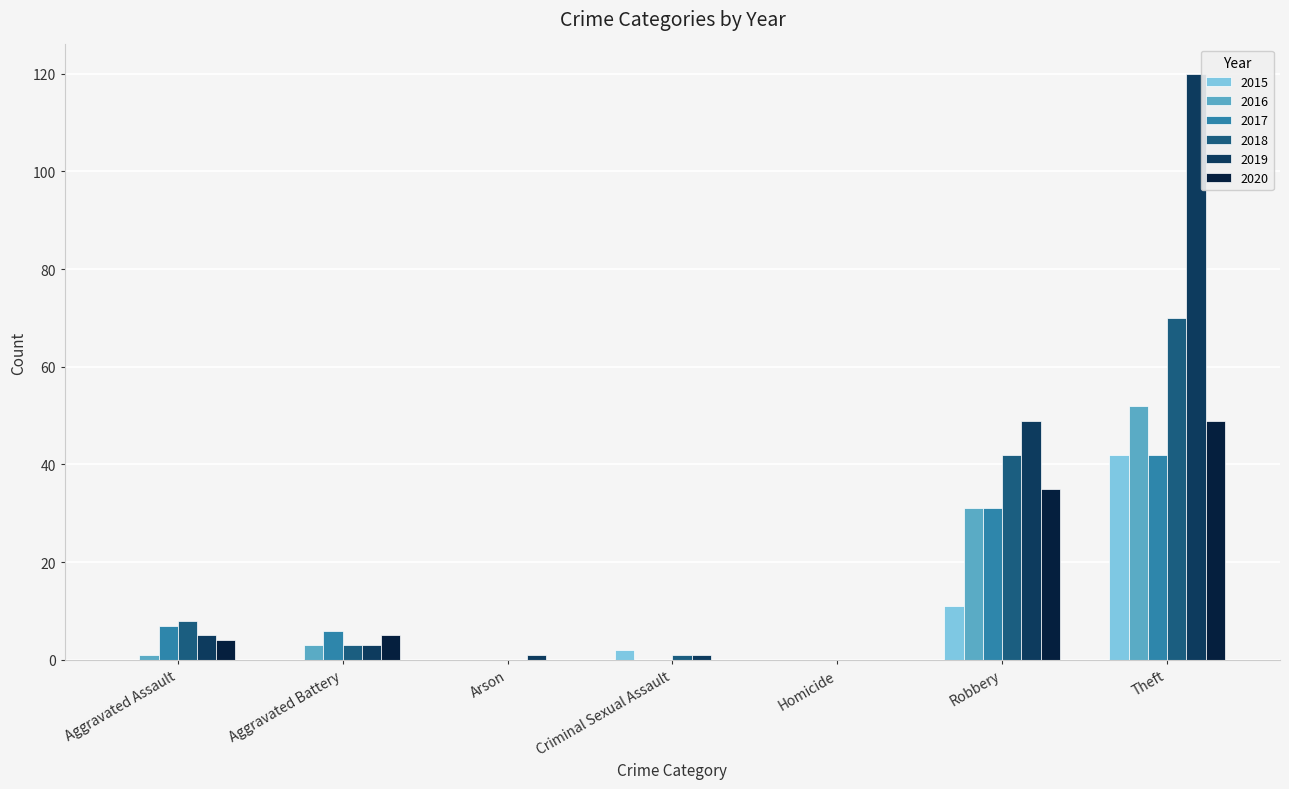

What is the total value across all series at Robbery?

199